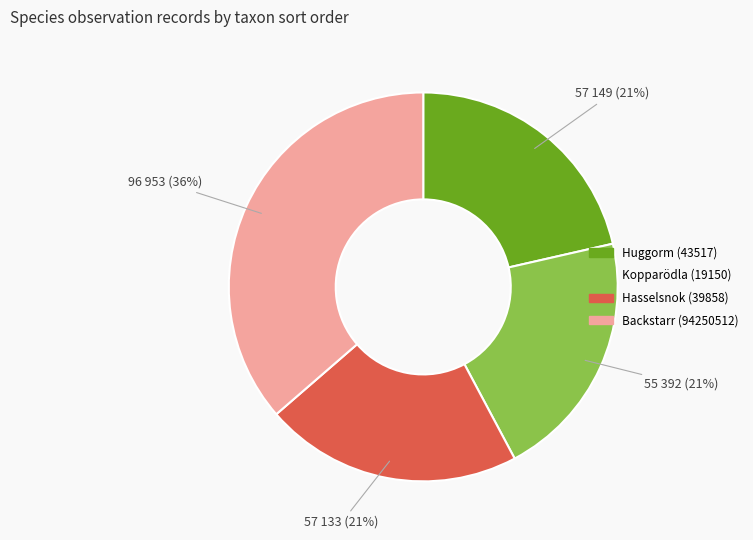

What percentage is the Huggorm (43517) slice, to the nearest percent?

21%